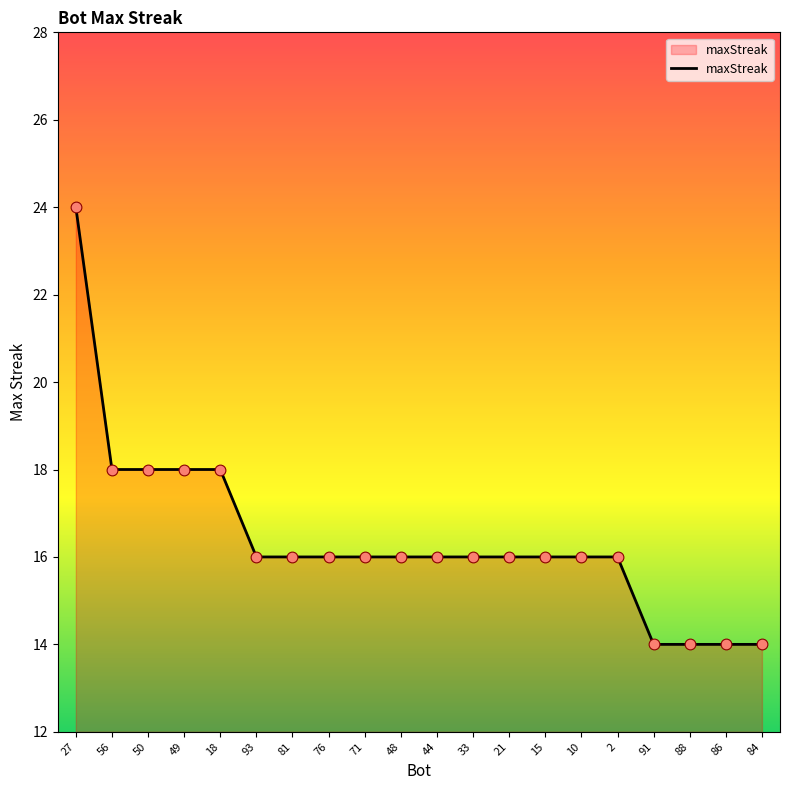

Approximately how many times larger is the value at 81 compared to 56?

0.9